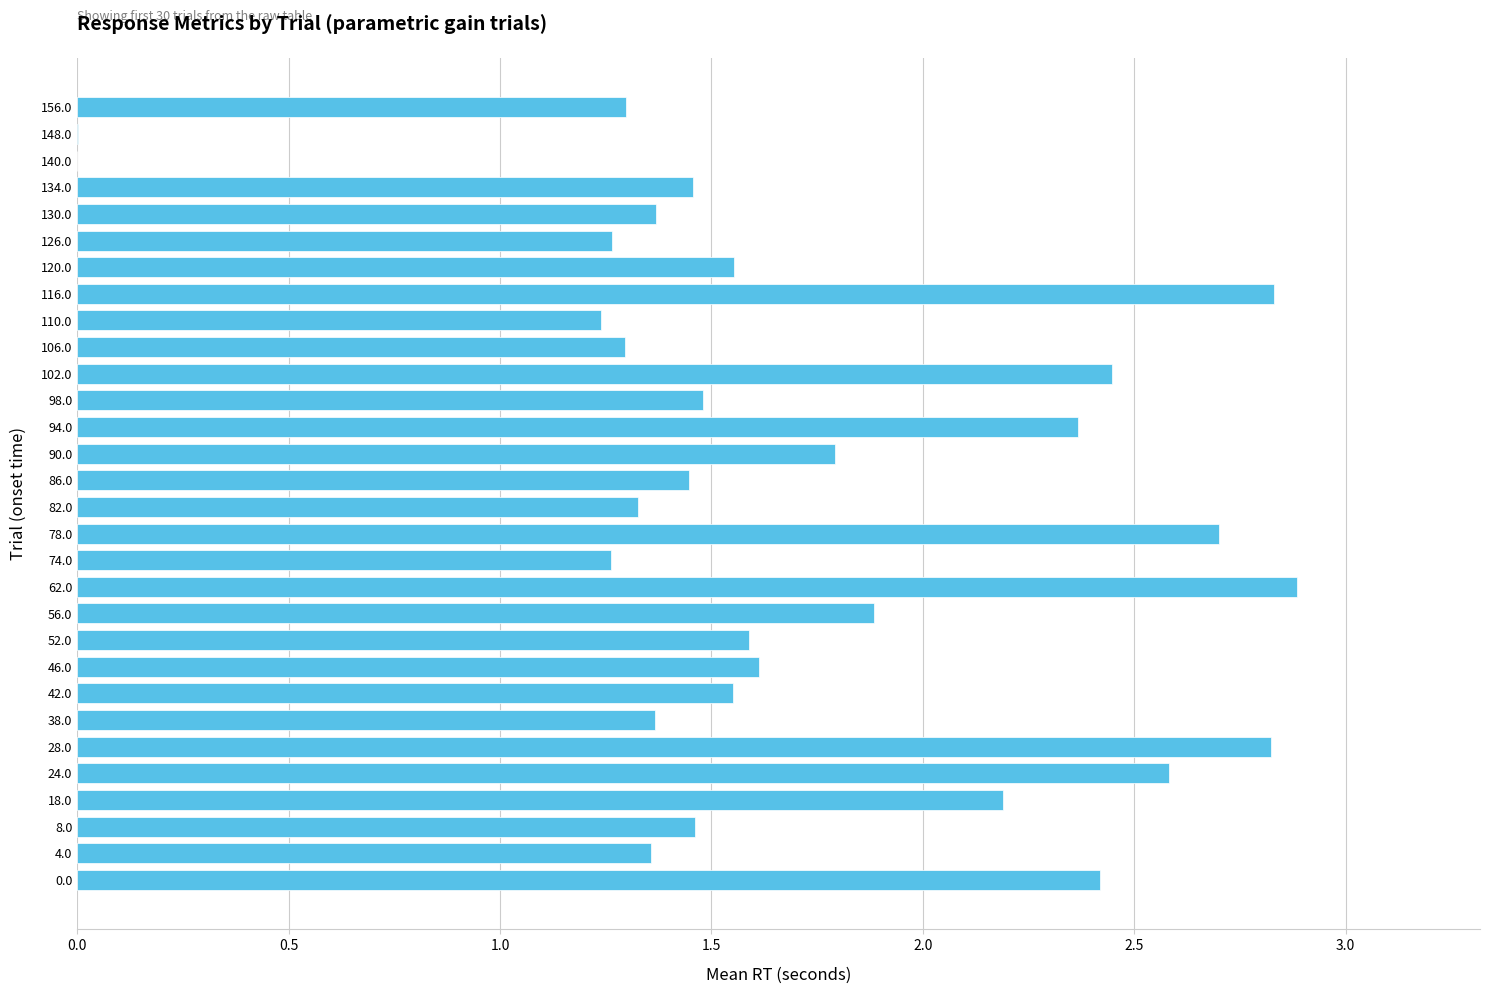

Approximately how many times larger is the value at 4.0 compared to 102.0?

0.6